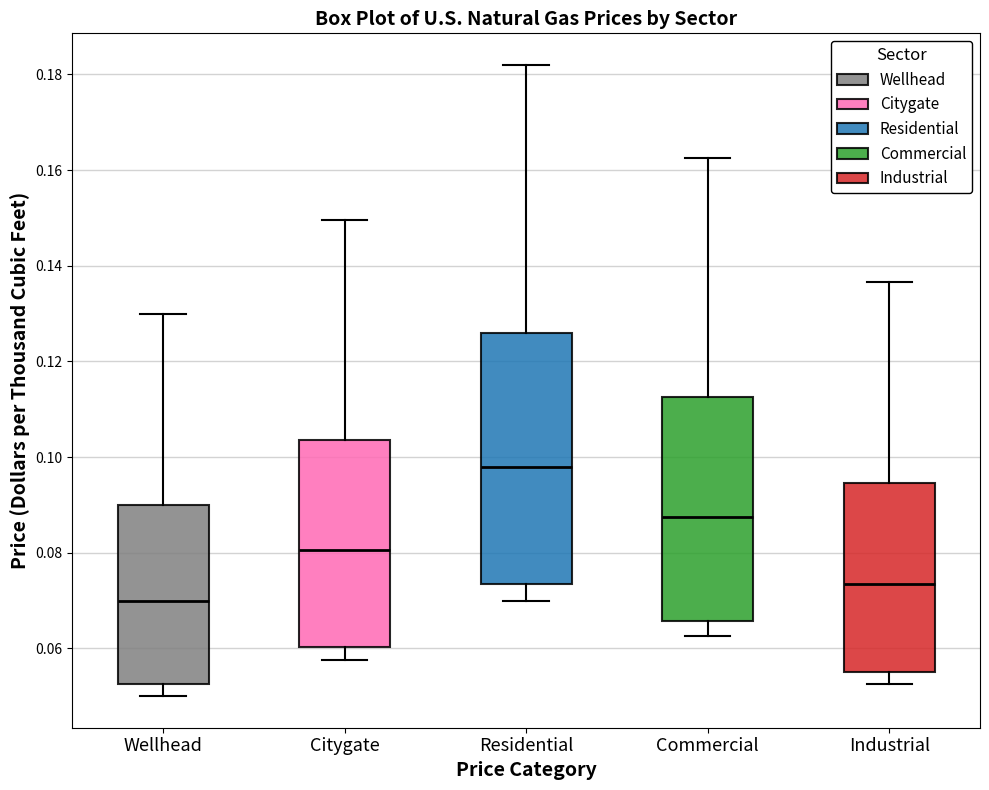

Reading left to right, read every box against the y-axis: the position of its median line, the range the box covers, and the ends of its whiskers. The values are not printed on the chart, so give them approximately, as read against the axis.

Wellhead: median 0.070, box 0.052 to 0.090, whiskers 0.050 to 0.130
Citygate: median 0.080, box 0.060 to 0.104, whiskers 0.058 to 0.150
Residential: median 0.098, box 0.074 to 0.126, whiskers 0.070 to 0.182
Commercial: median 0.088, box 0.066 to 0.112, whiskers 0.062 to 0.162
Industrial: median 0.074, box 0.056 to 0.094, whiskers 0.052 to 0.136